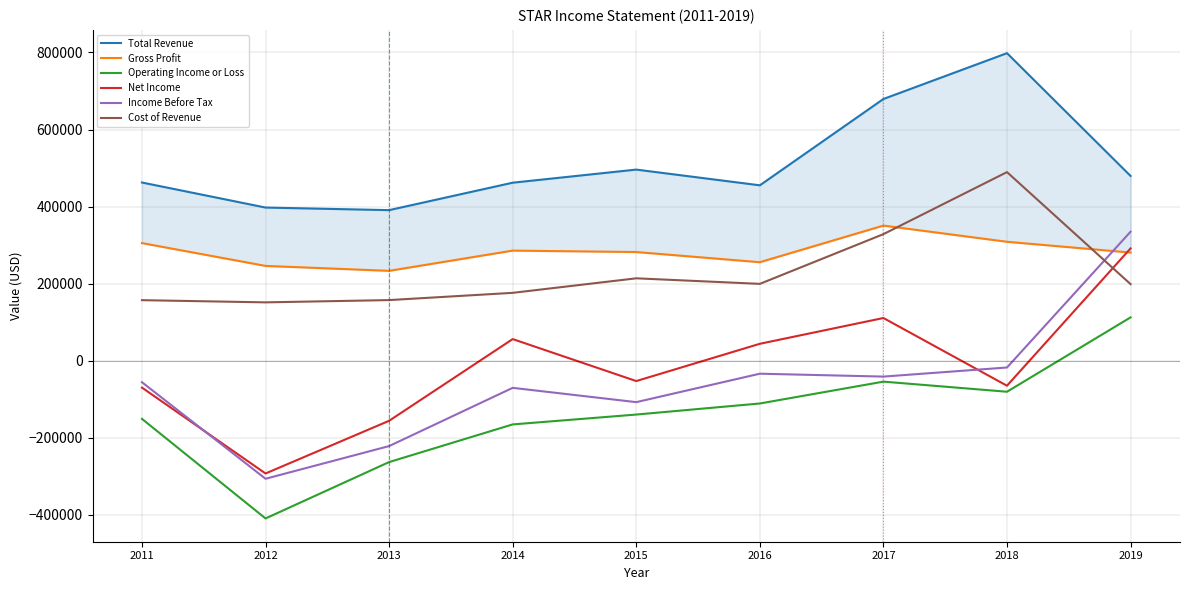

At how many categories does at least one series exceed -172814?

9